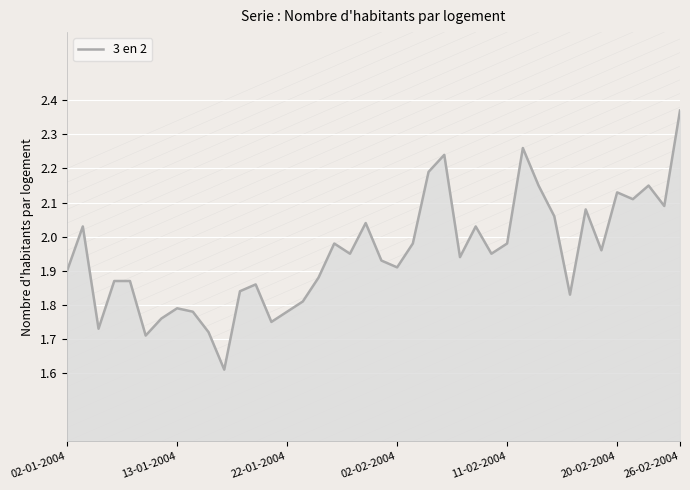

What is the difference between the maximum and minimum values?

0.8